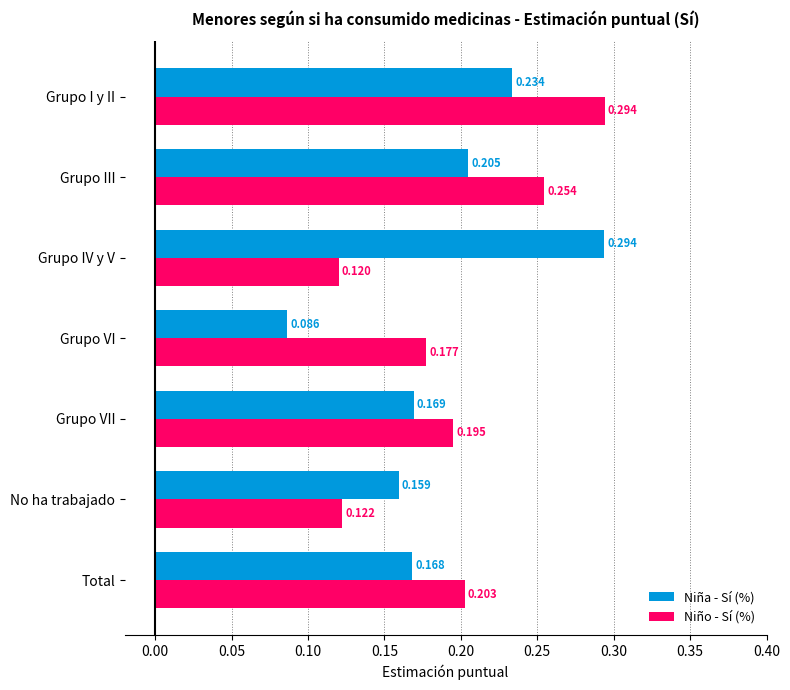

Which series has the largest range (max minus min)?

Niña - Sí (%)